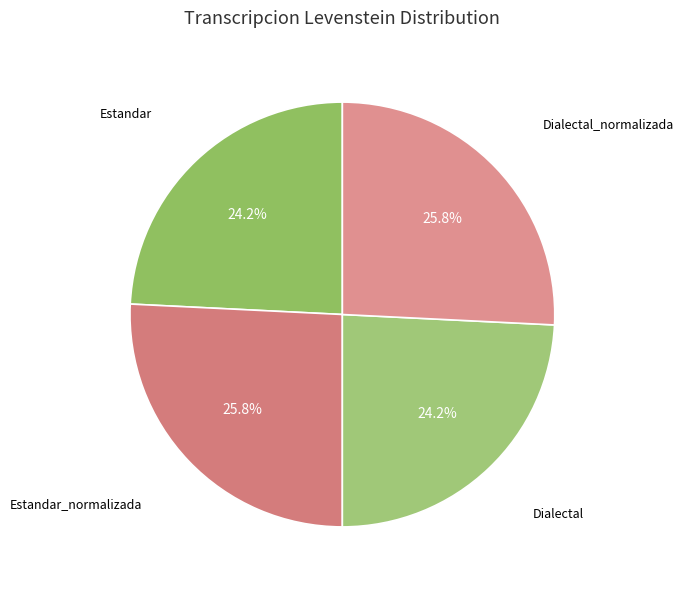

How many slices are in this pie chart?

4